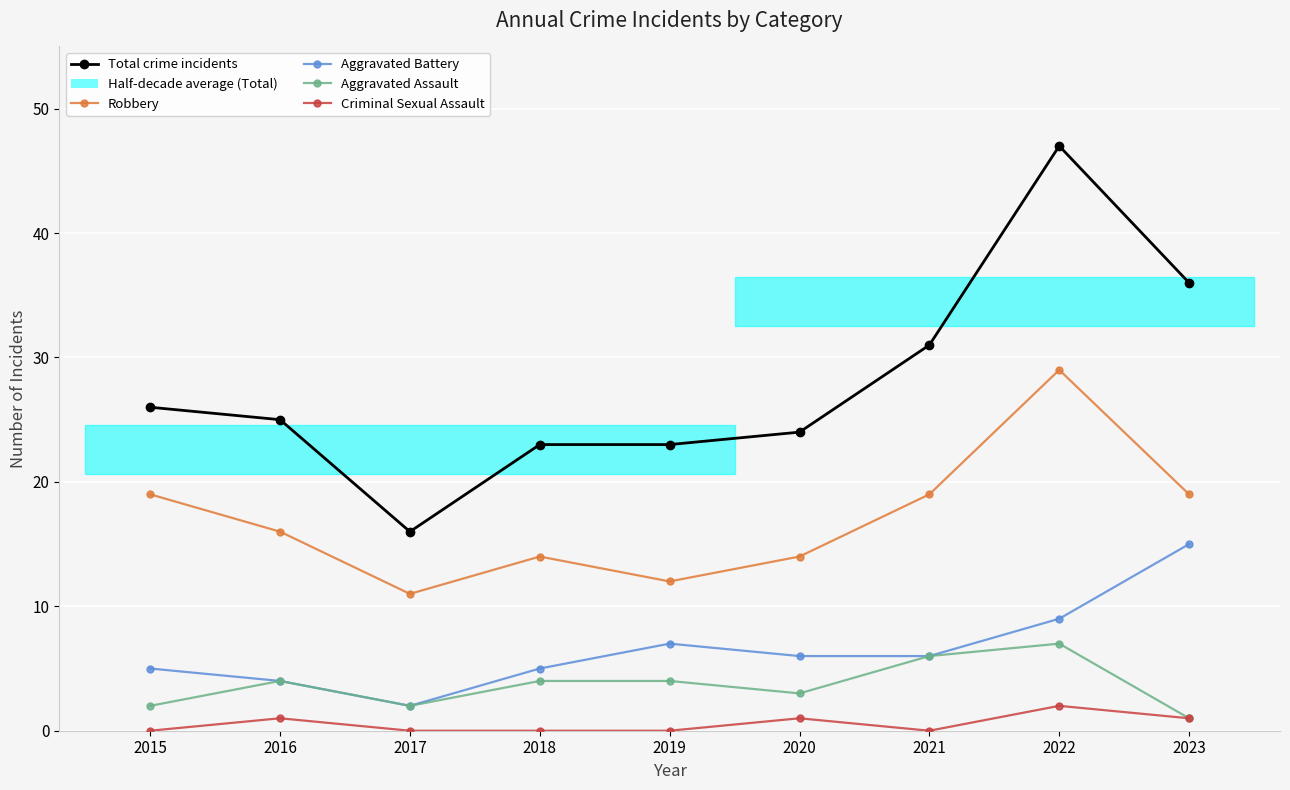

True or false: Criminal Sexual Assault and Aggravated Assault intersect in this chart.

False